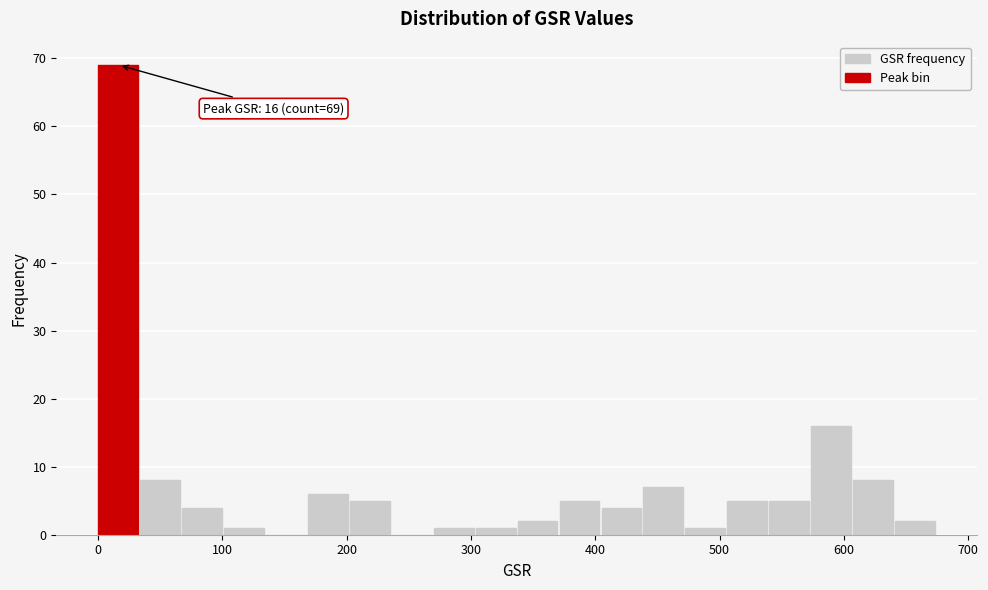

Around what value on the x-axis is the tallest bar? Give the approximate position of its centre, as read against the axis.

20